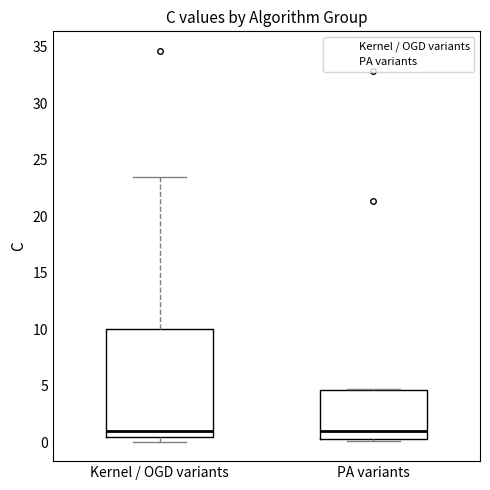

Where is the upper edge of the box for PA variants on the y-axis? The values are not printed on the chart, so give them approximately, as read against the axis.

4.5